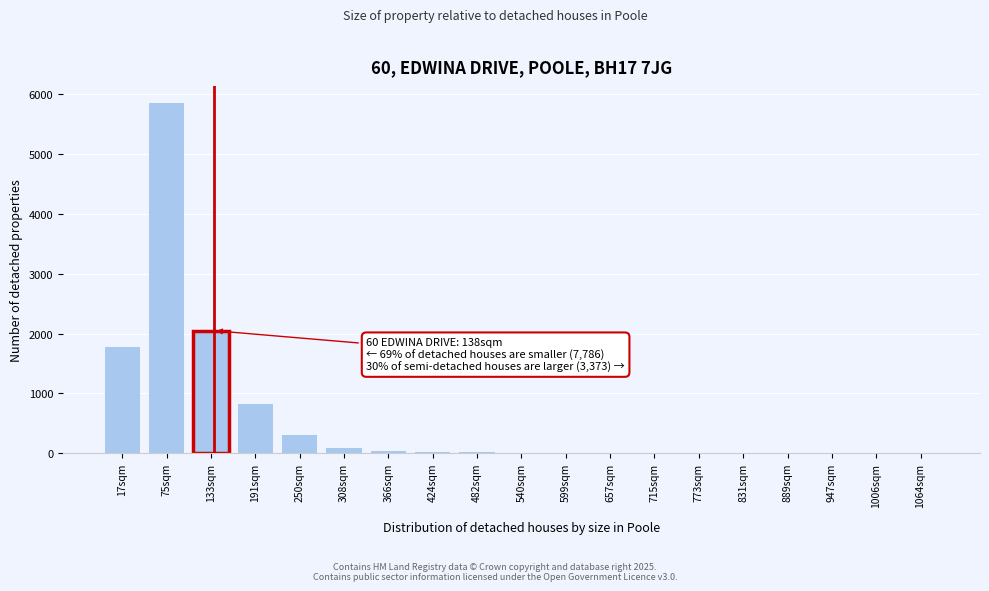

Which label corresponds to the largest value in the chart?

75sqm